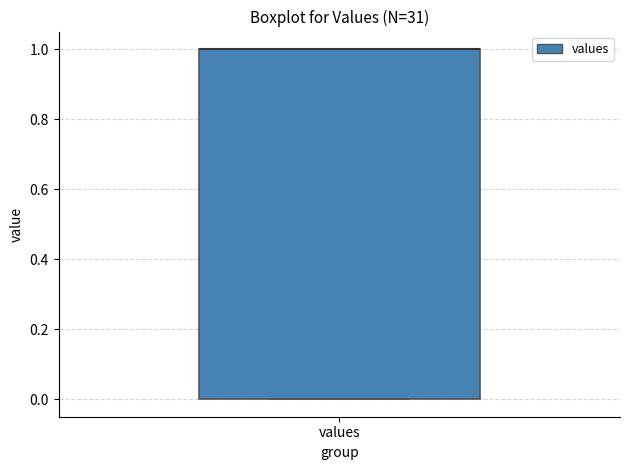

Transcribe this box plot: give where the median line is, the range the box spans, and where the two whiskers end, as read against the y-axis. The values are not printed on the chart, so give them approximately, as read against the axis.

median 1 (drawn on the box's upper edge), box 0 to 1, whiskers 0 to 1